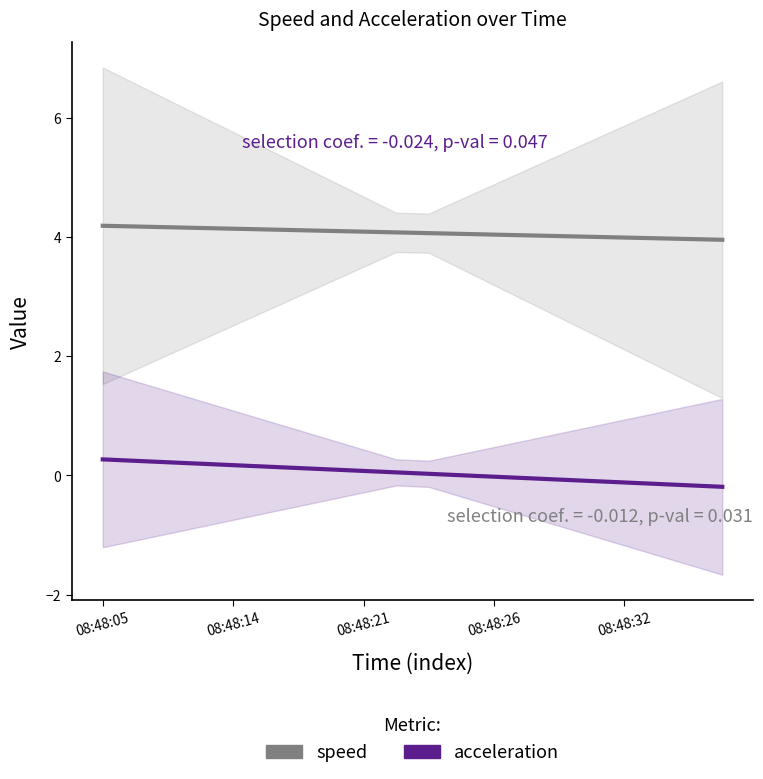

True or false: acceleration and speed cross at least once.

False